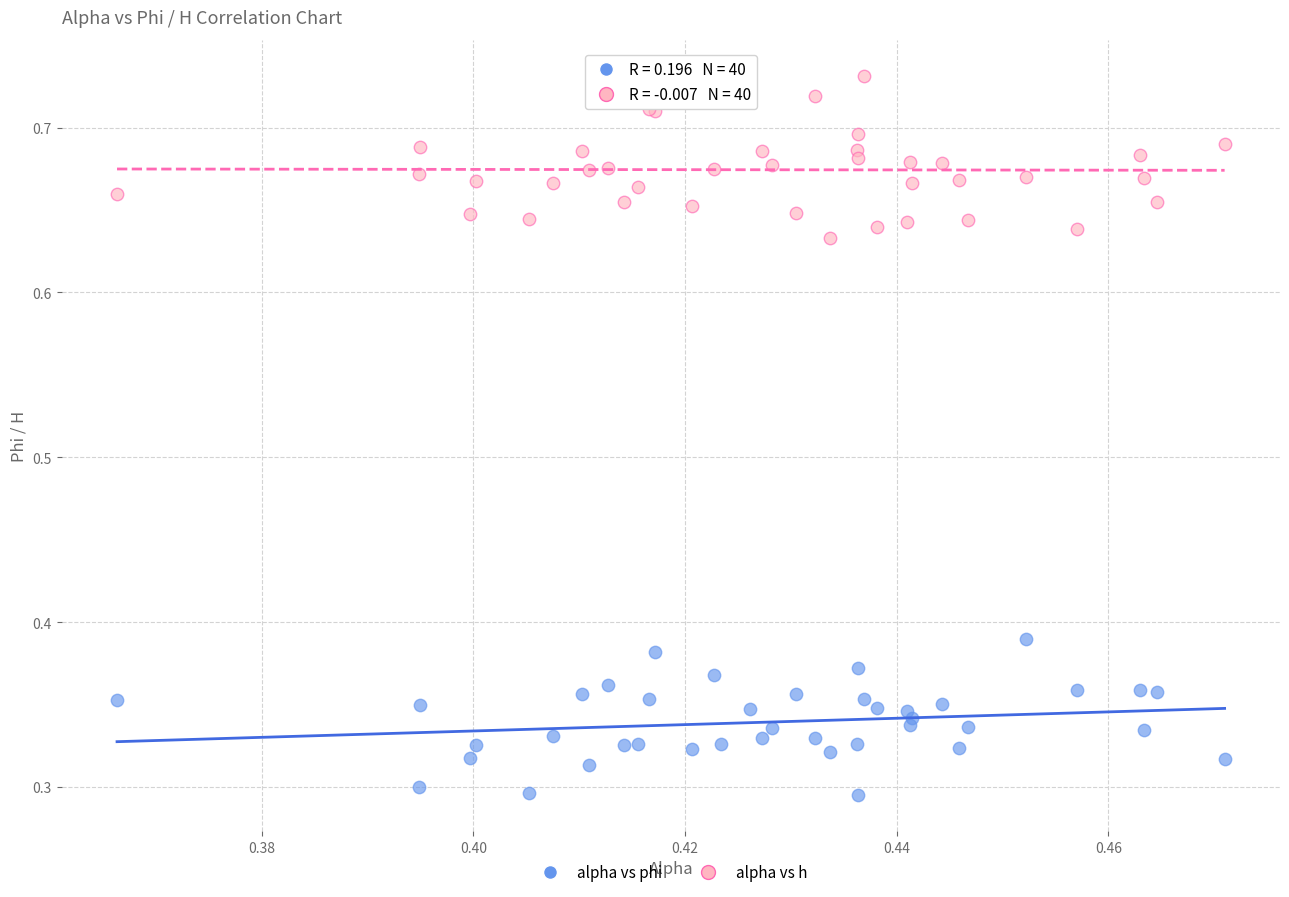

Which series contains the highest Y value?

alpha vs h